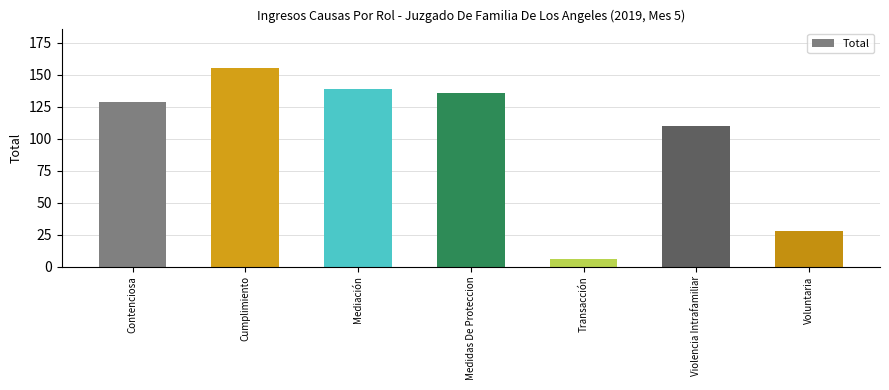

How many data points are less than 129?

3